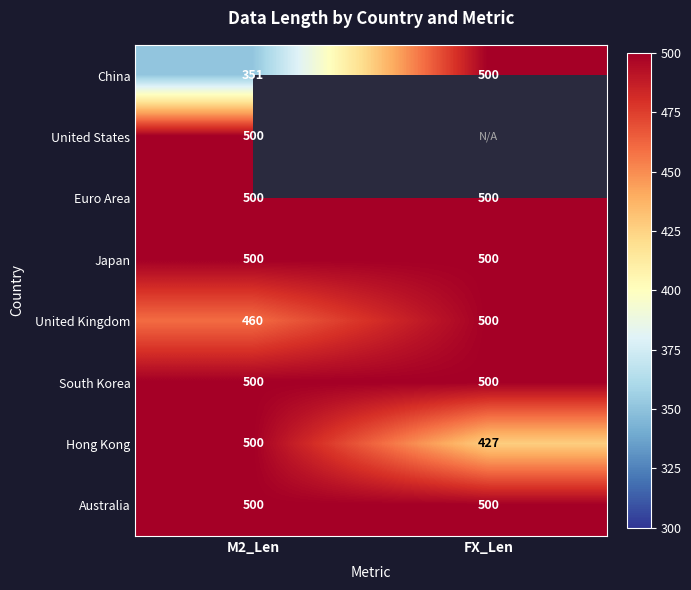

What is the spread (max minus min) of values at FX_Len?

73.0